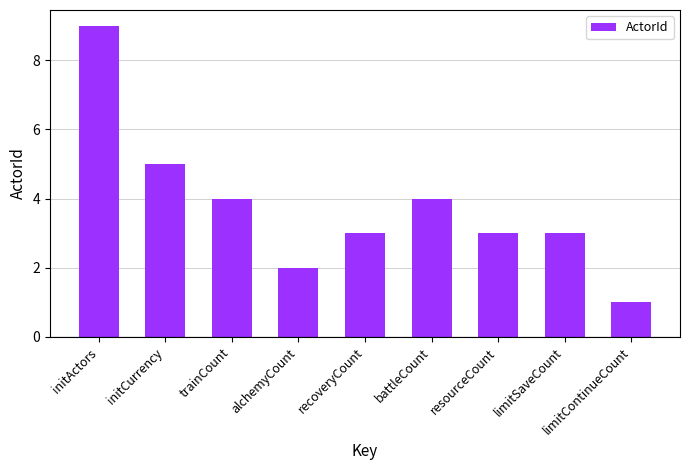

What is the ratio of the value at alchemyCount to the value at initCurrency?

0.4